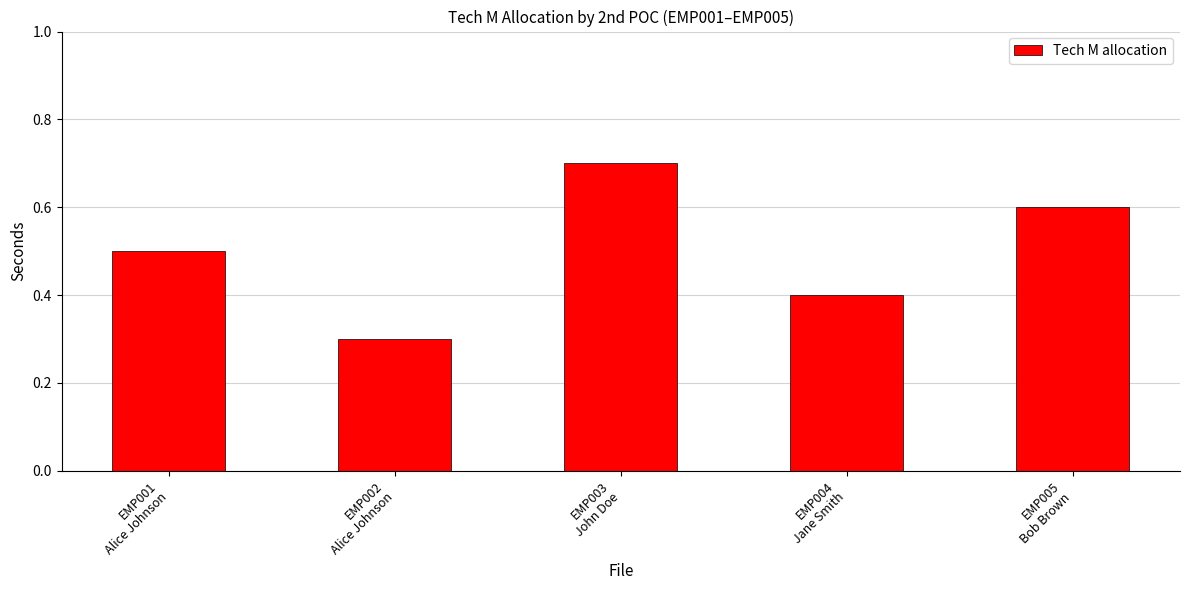

True or false: the data shows 0.7 at EMP004
Jane Smith.

False